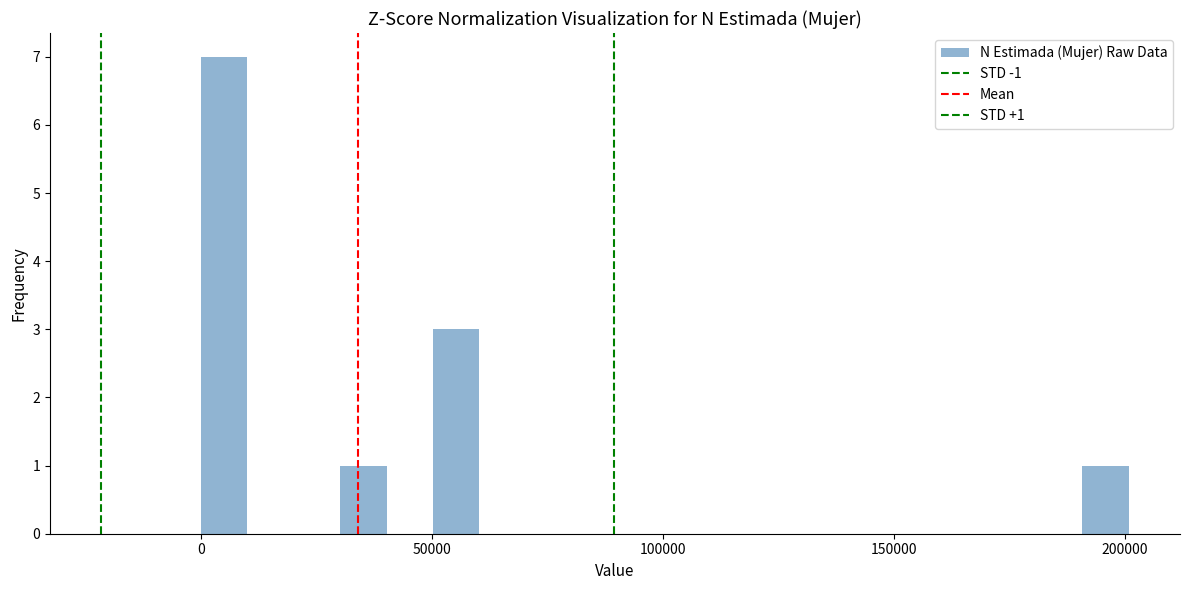

Read against the x-axis, roughly where is the centre of the tallest bar?

5000